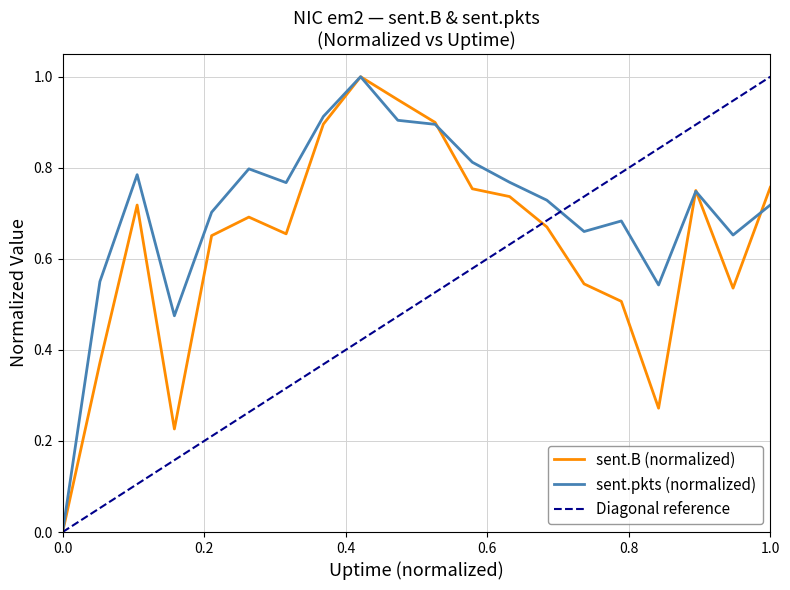

Is this an area chart (filled region under the line)?

No